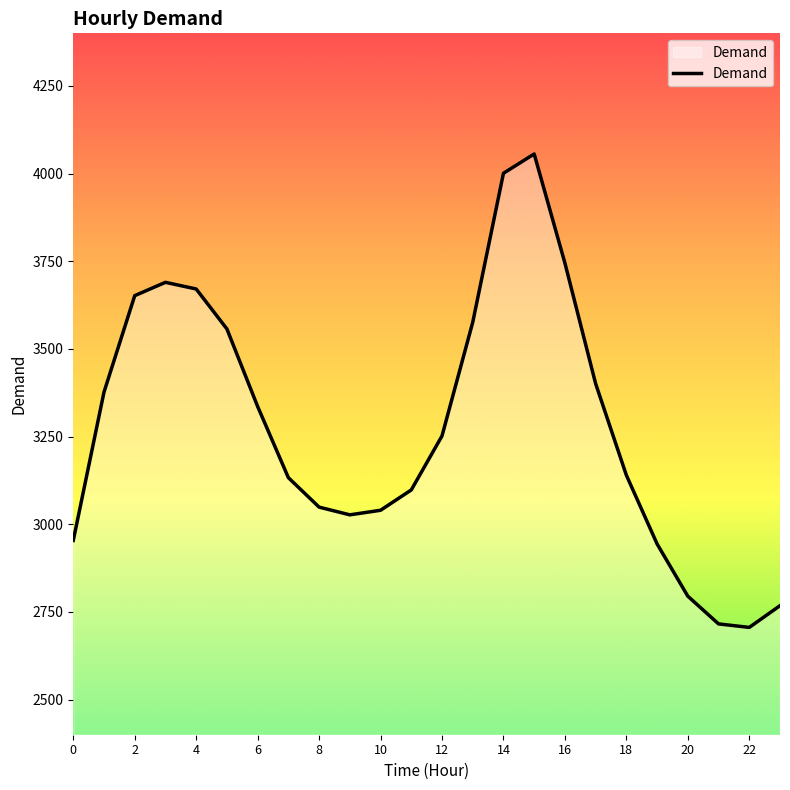

What is the difference between the maximum and minimum values?

1350